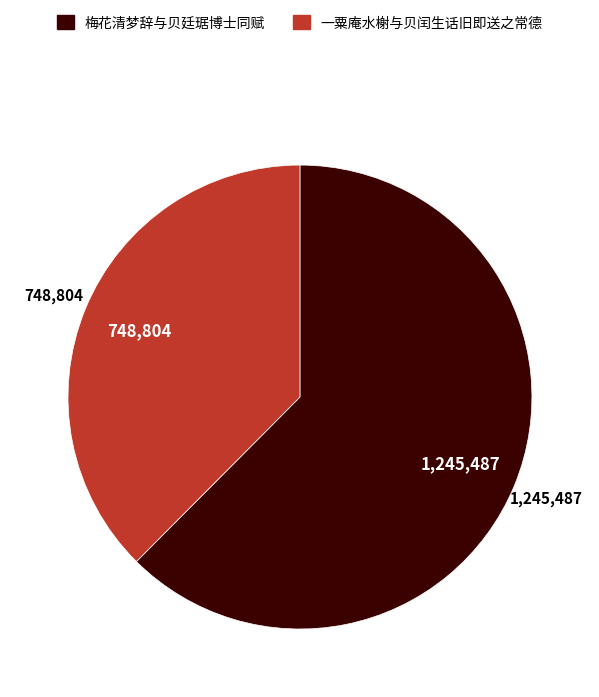

True or false: 梅花清梦辞与贝廷琚博士同赋 accounts for 50% of the total.

False